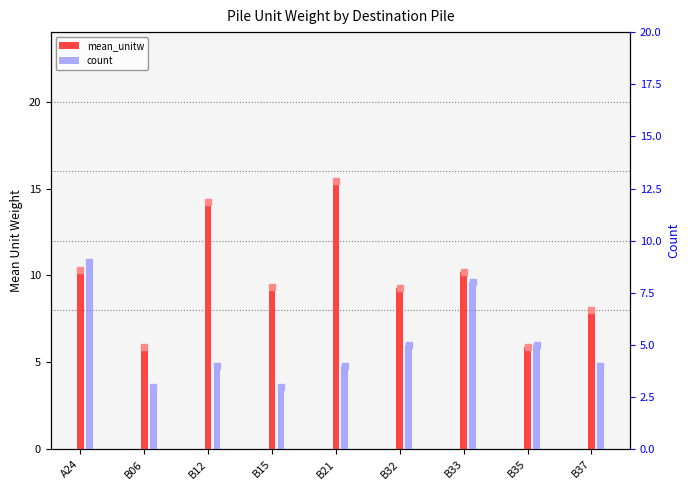

How many values in the mean_unitw series exceed 9?

6